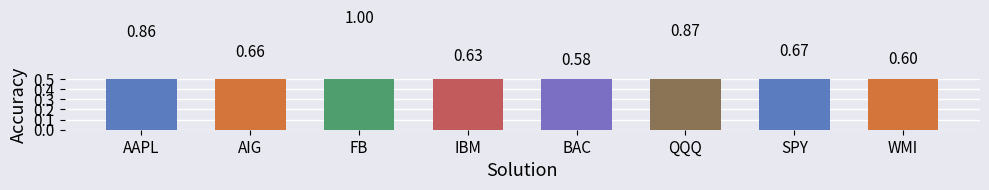

Which label corresponds to the largest value in the chart?

FB